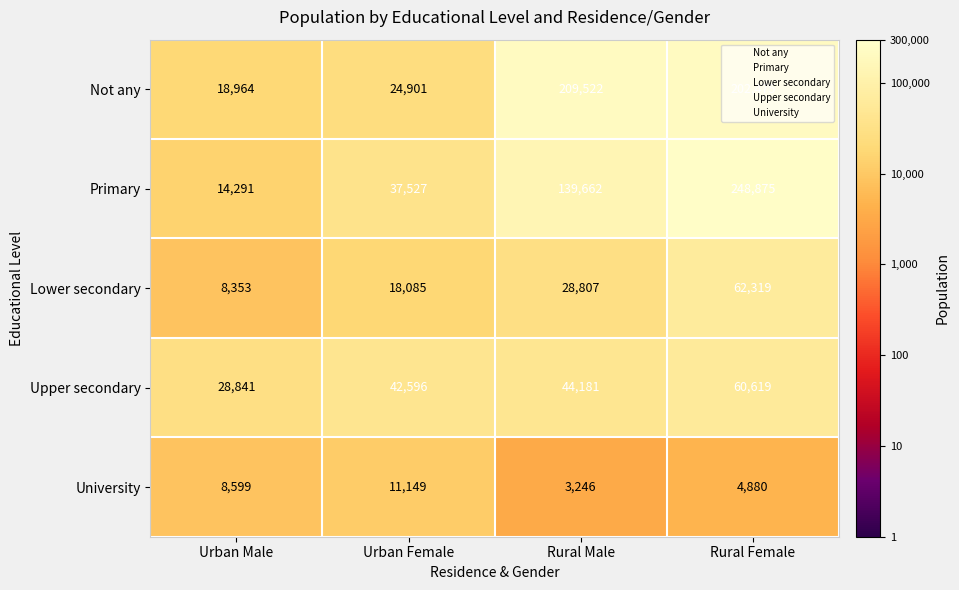

Rank the series at Rural Male from lowest to highest value.

University, Lower secondary, Upper secondary, Primary, Not any